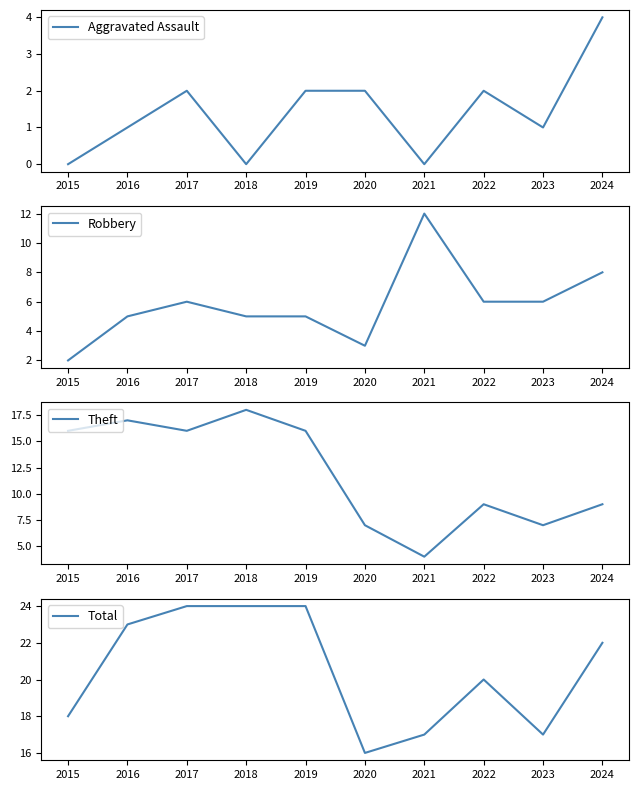

Reading left to right, what are all the values shown in this chart?

Aggravated Assault: 2015=0	2016=1	2017=2	2018=0	2019=2	2020=2	2021=0	2022=2	2023=1	2024=4
Robbery: 2015=2	2016=5	2017=6	2018=5	2019=5	2020=3	2021=12	2022=6	2023=6	2024=8
Theft: 2015=16	2016=17	2017=16	2018=18	2019=16	2020=7	2021=4	2022=9	2023=7	2024=9
Total: 2015=18	2016=23	2017=24	2018=24	2019=24	2020=16	2021=17	2022=20	2023=17	2024=22